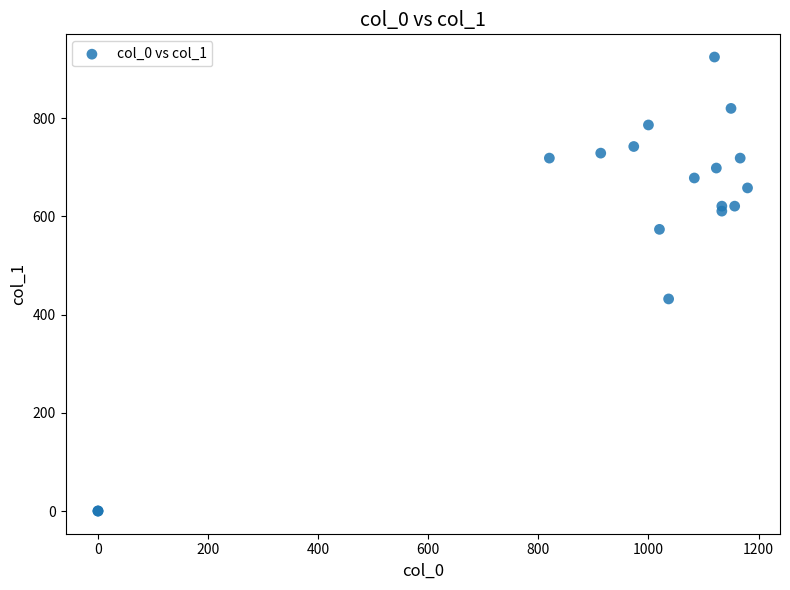

What Y value in the scatter plot is closest to 462?

432.0